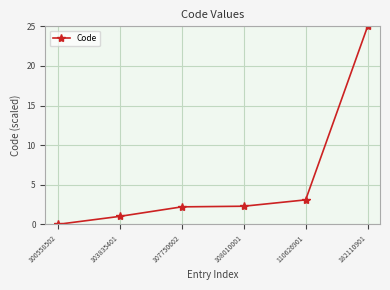

True or false: the data shows 3.9 at 108010001.

False